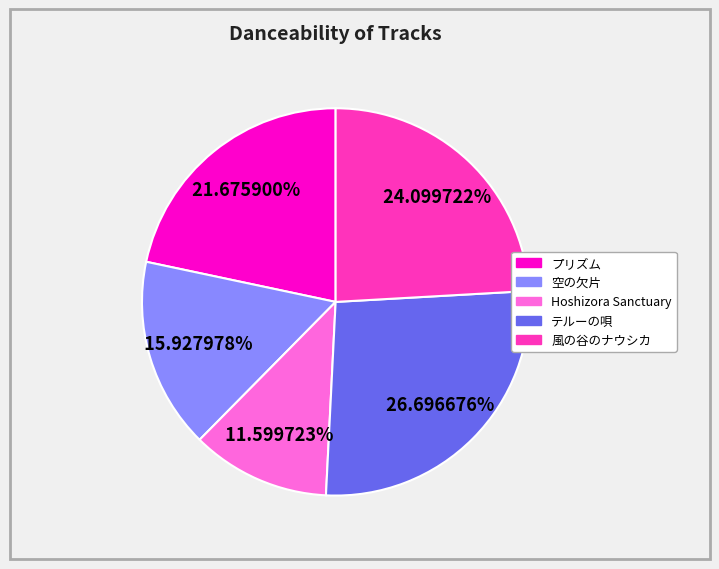

How many segments does this pie chart have?

5